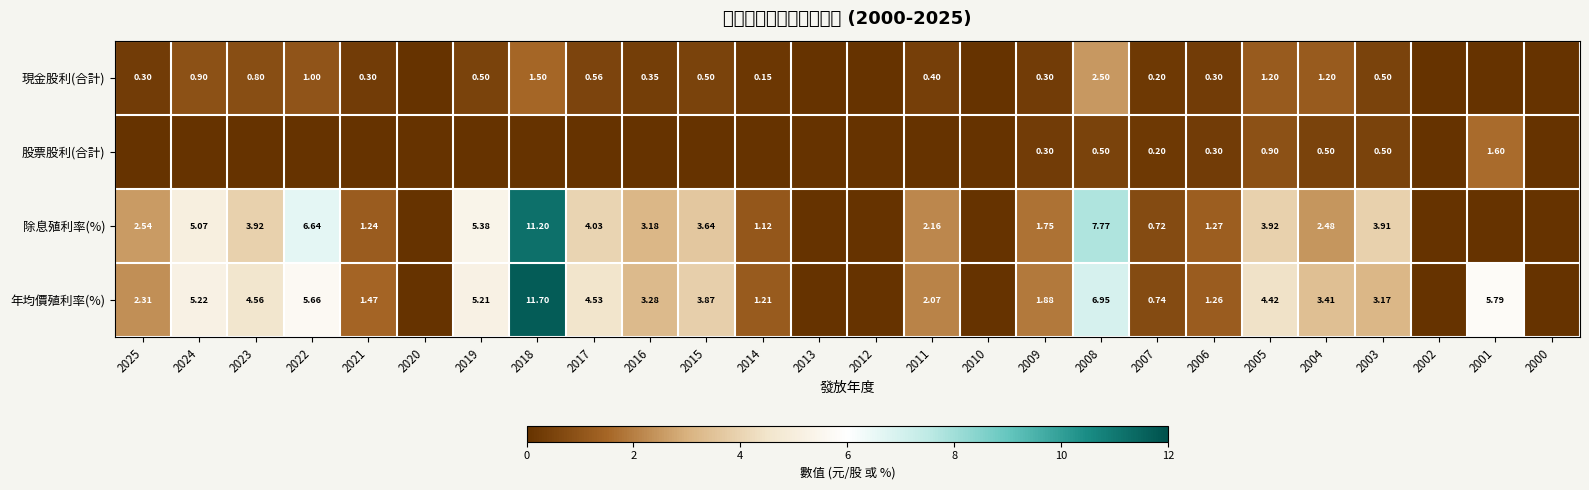

Which category has the lowest value across all series?

2020